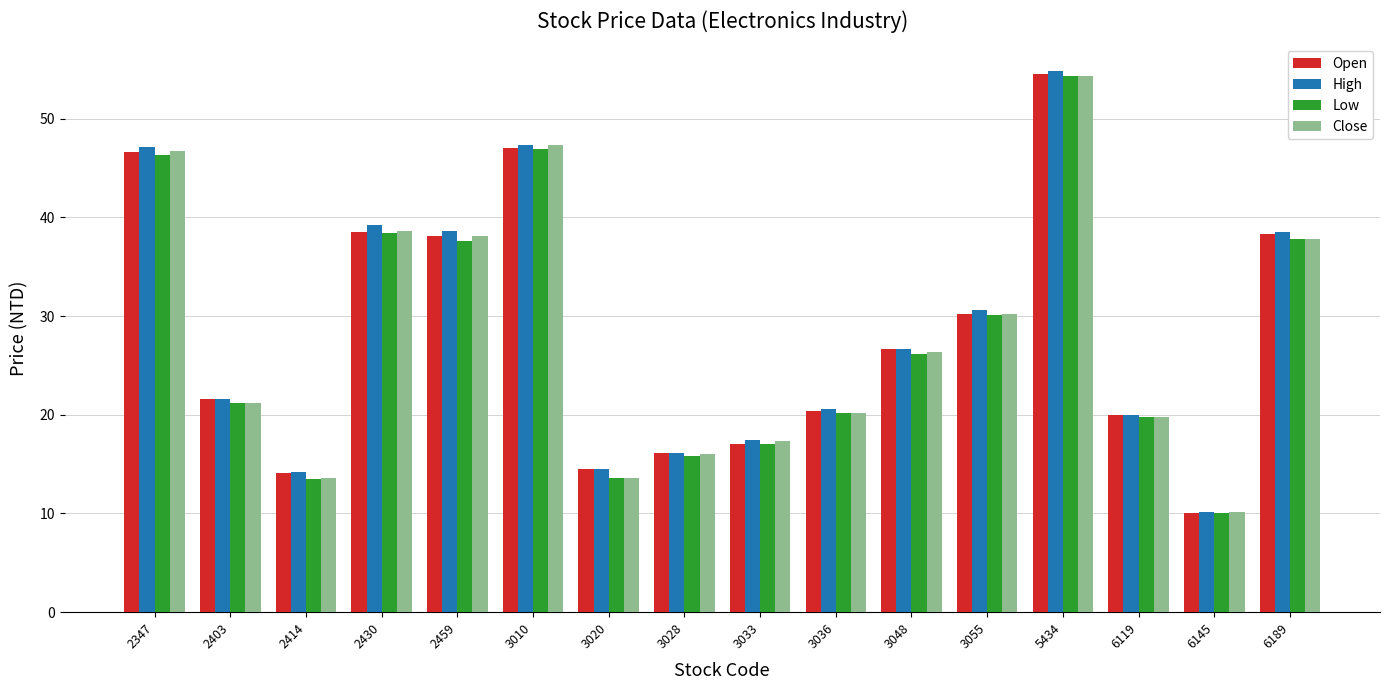

What is the total value across all series at 3020?

56.1